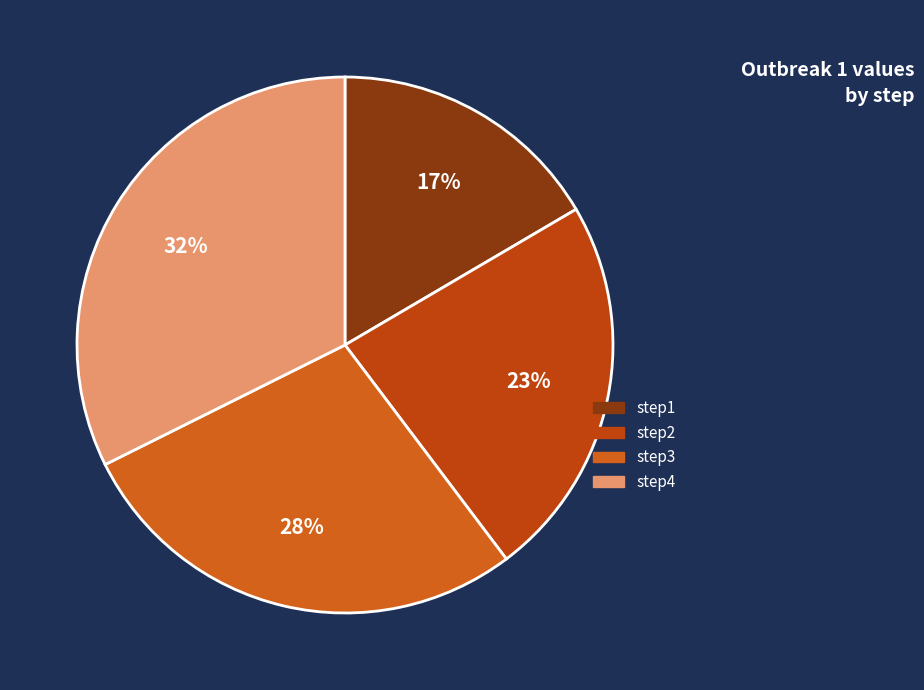

Which has a higher value, step2 or step4?

step4